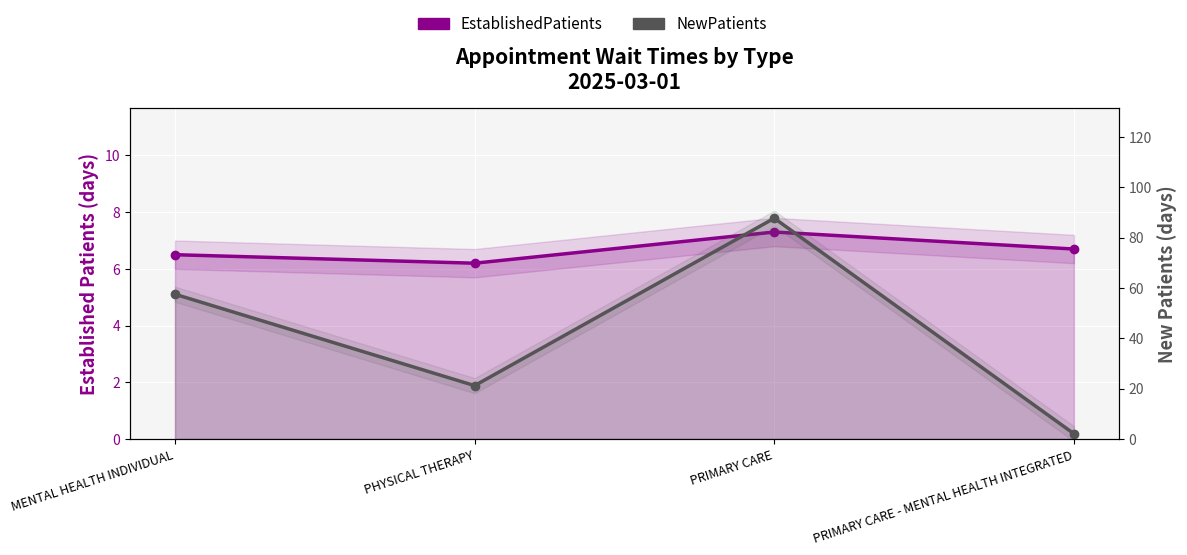

Reading left to right, extract all data points from this chart.

EstablishedPatients: MENTAL HEALTH INDIVIDUAL=6.5	PHYSICAL THERAPY=6.2	PRIMARY CARE=7.3	PRIMARY CARE - MENTAL HEALTH INTEGRATED=6.7
NewPatients: MENTAL HEALTH INDIVIDUAL=57.5	PHYSICAL THERAPY=21.2	PRIMARY CARE=87.7	PRIMARY CARE - MENTAL HEALTH INTEGRATED=2.1